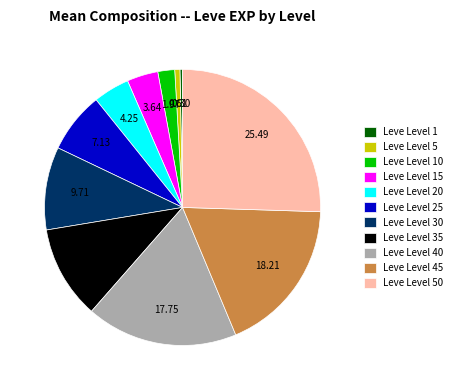

Is Leve Level 10 the majority of the pie?

No